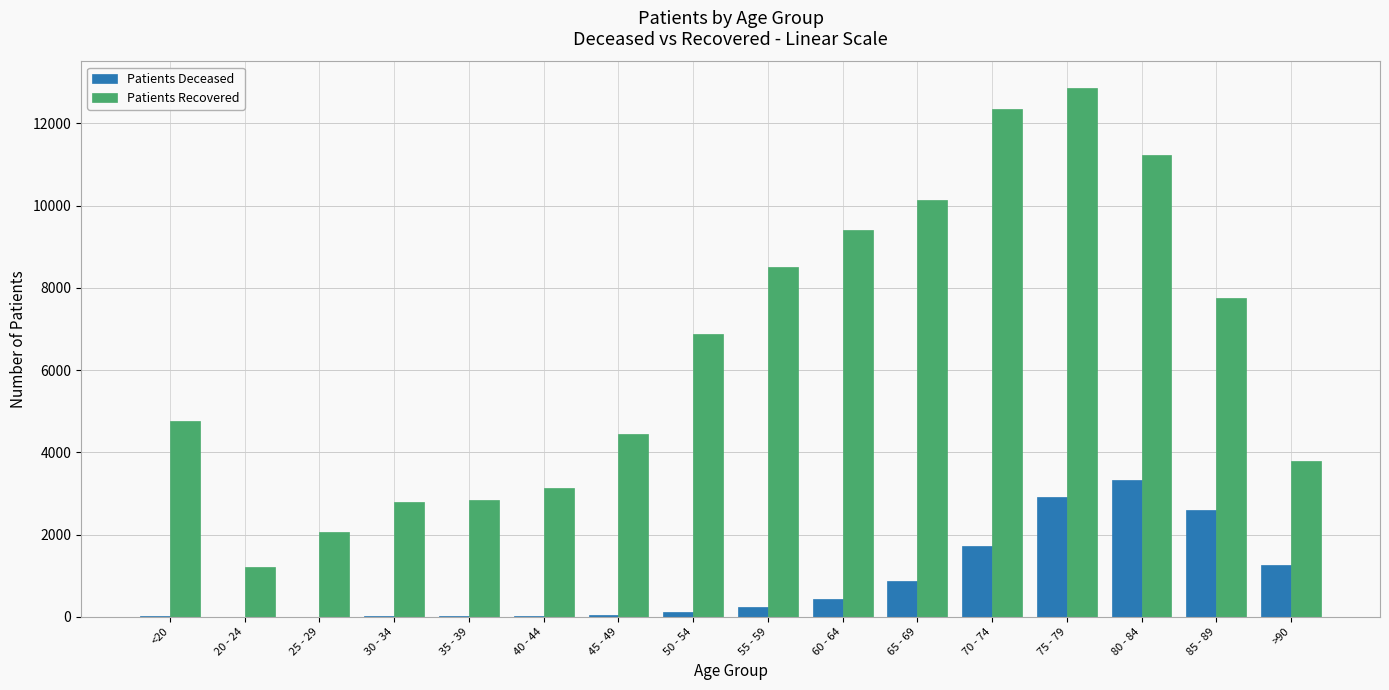

What is the total value across all series at 50 - 54?

6999